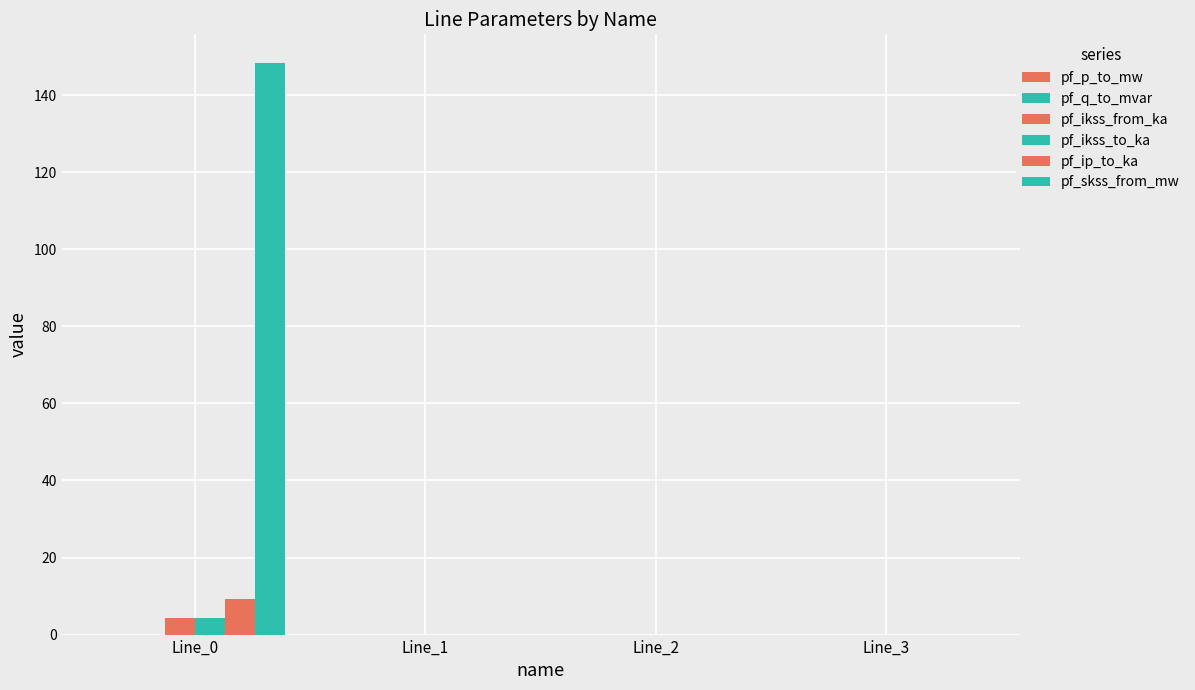

The value of pf_p_to_mw at Line_0 is -0.0. True or false?

True